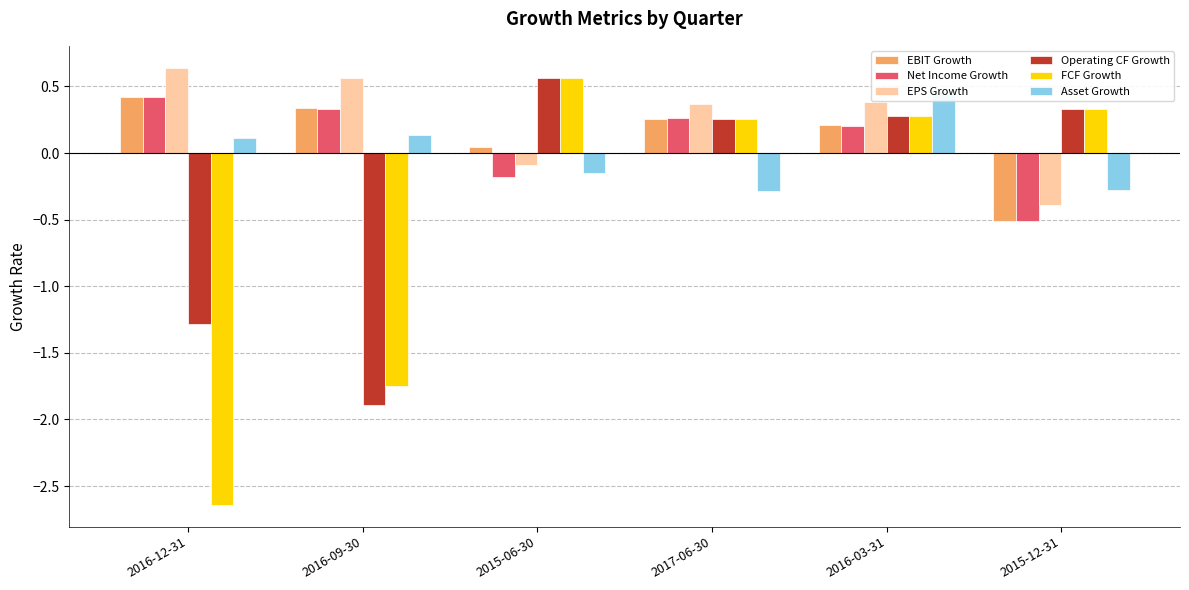

True or false: EPS Growth has a value of 0.6 at 2016-09-30.

True